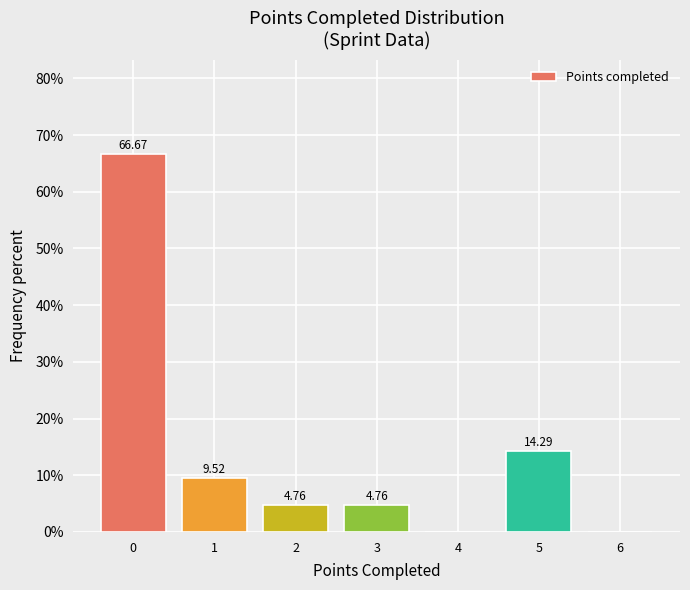

What is the change in value from 3 to 5?

+9.5